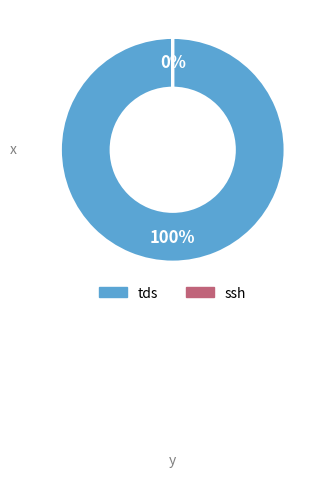

To the nearest percent, what is the difference between the largest and smallest slice percentages?

100%